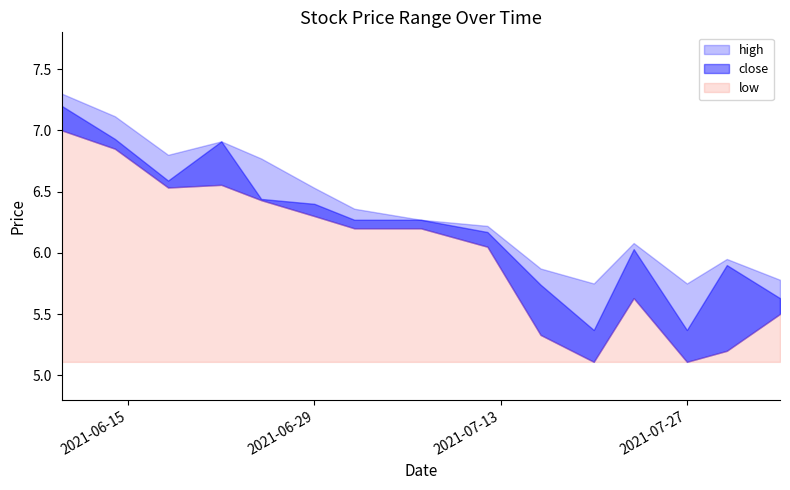

What is the minimum value shown in the chart?

5.1